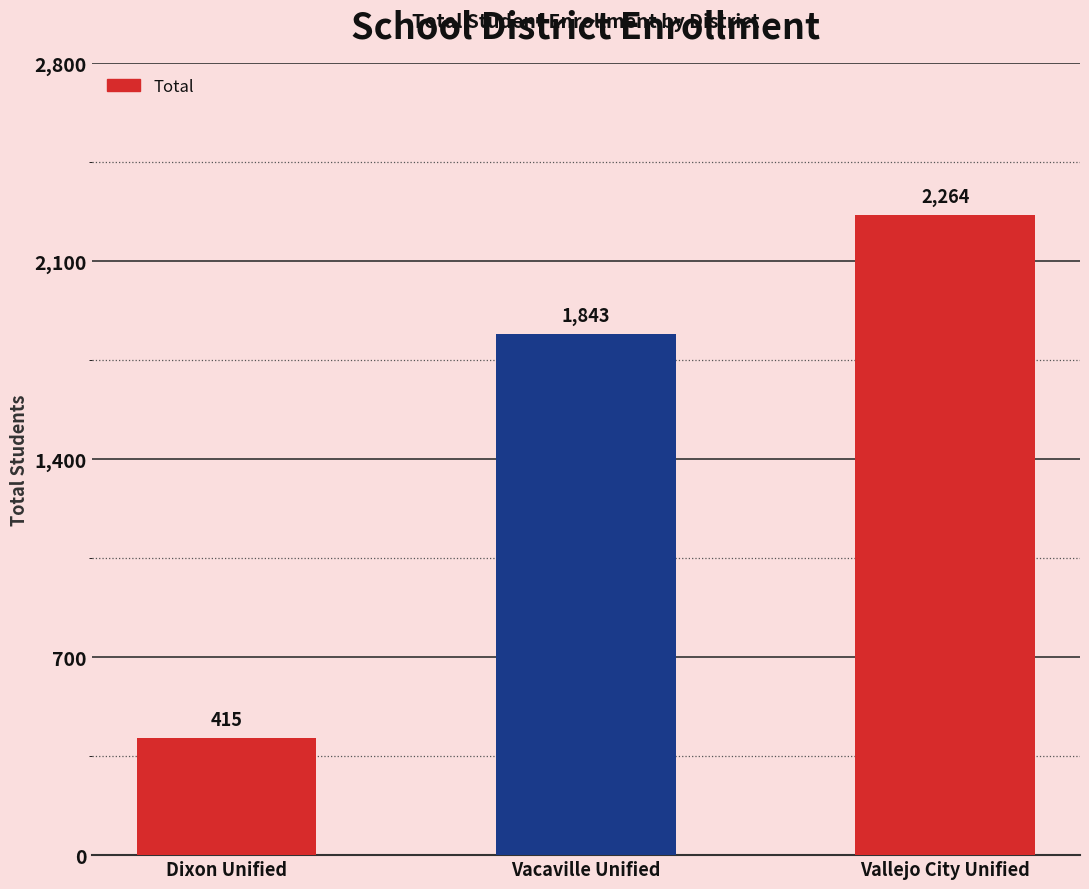

Which label corresponds to the smallest value in the chart?

Dixon Unified